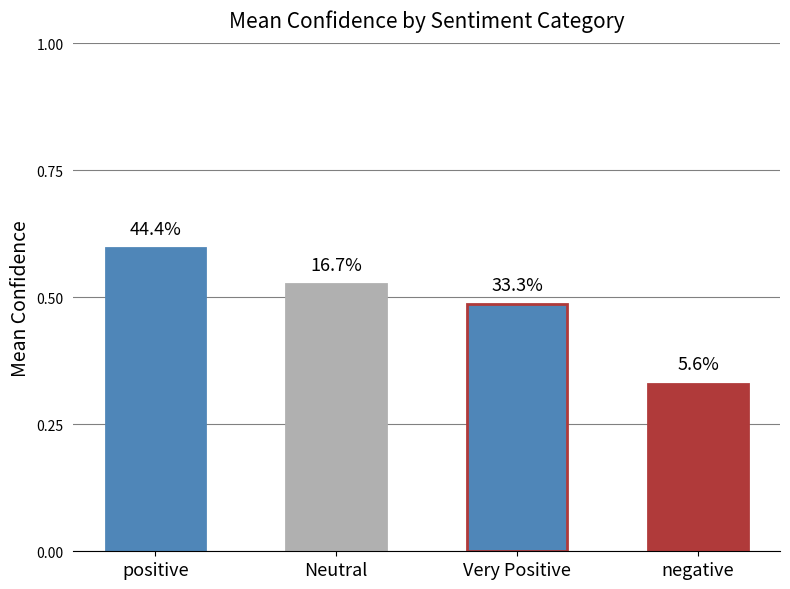

How many bars are there in total?

4